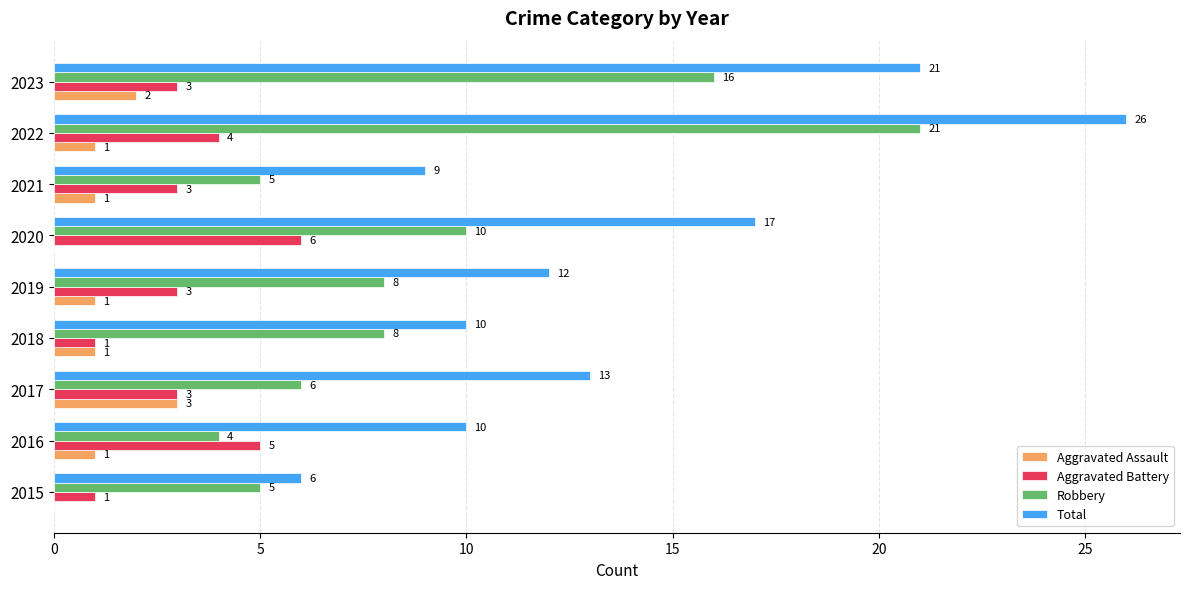

At which category is the sum across all series the highest?

2022